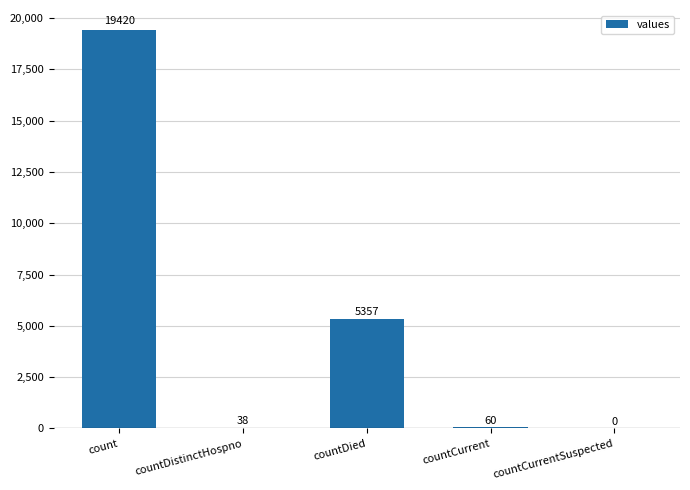

What is the sum of all values?

24875